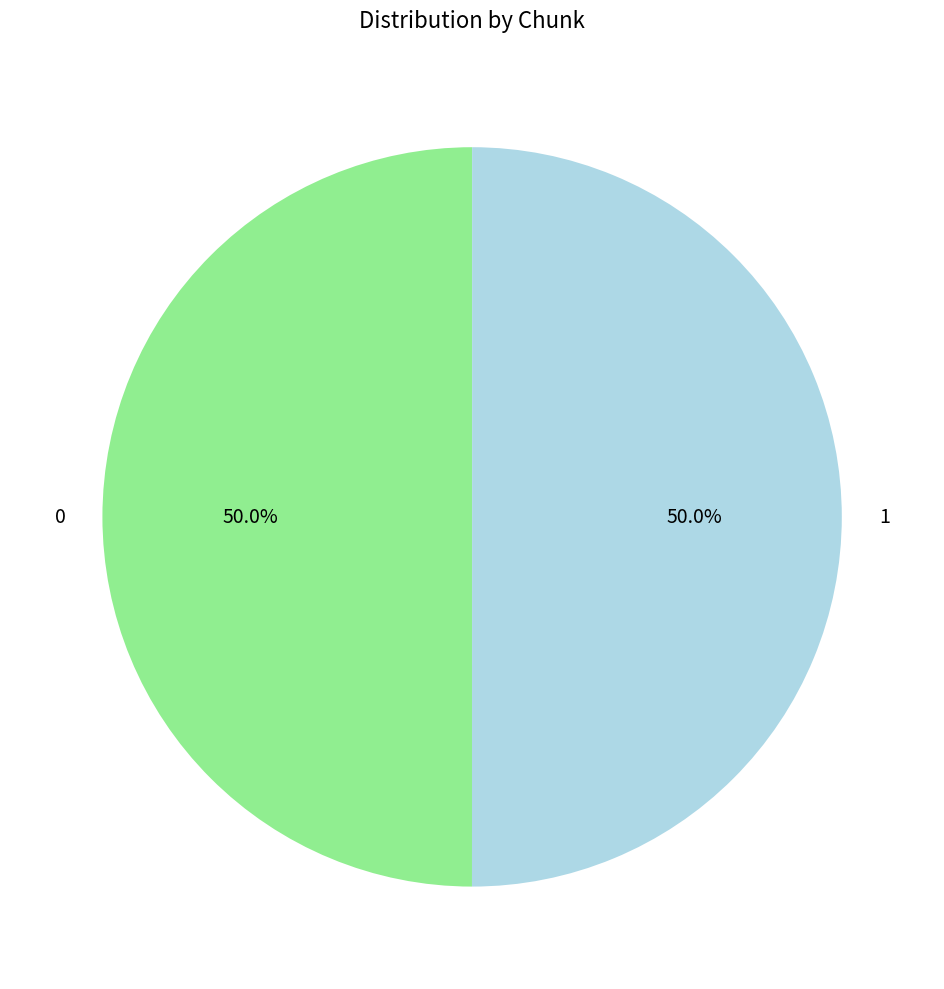

Combined, do 0 and 1 account for over 50%?

Yes